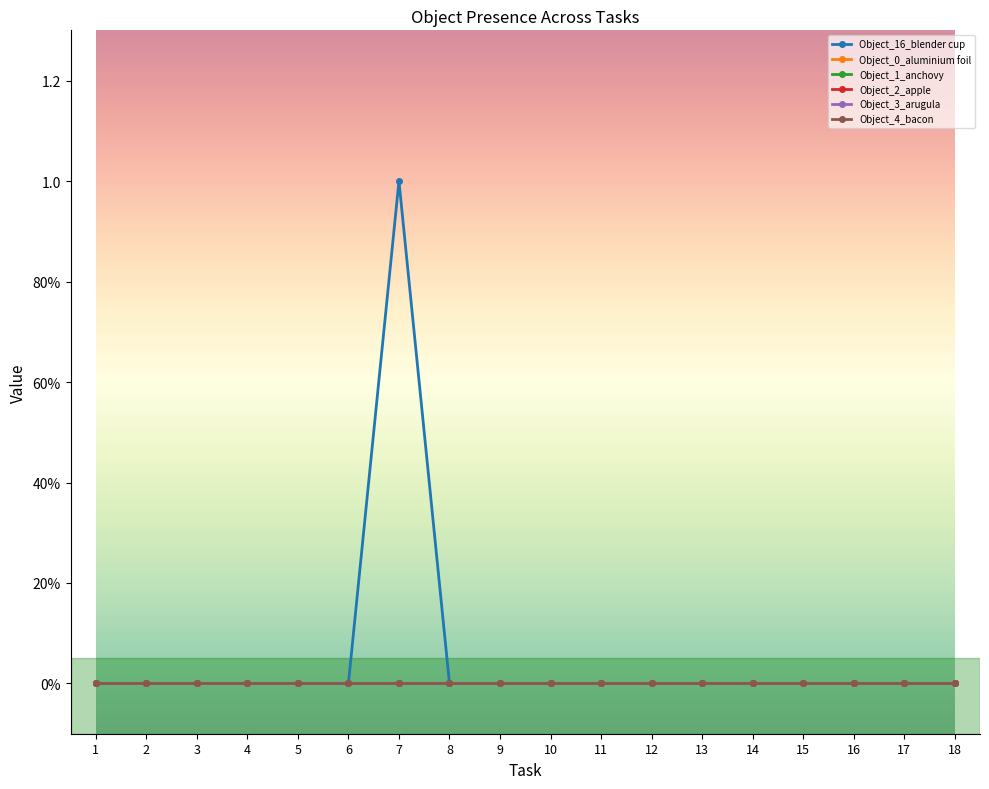

What is the highest value of the Object_16_blender cup series?

1